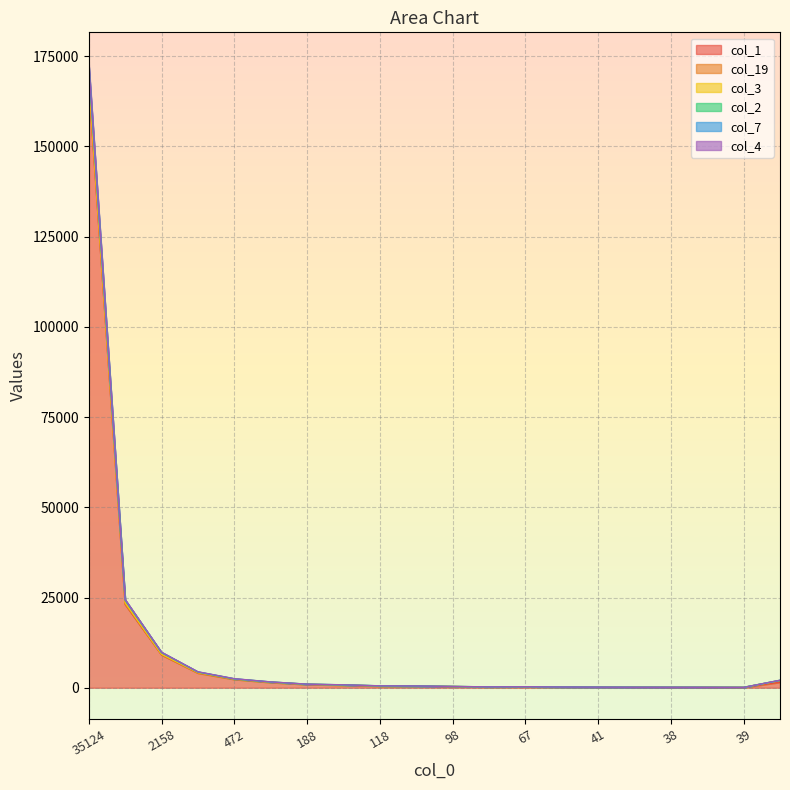

Between 98 and 53, which series saw the biggest shift?

col_2